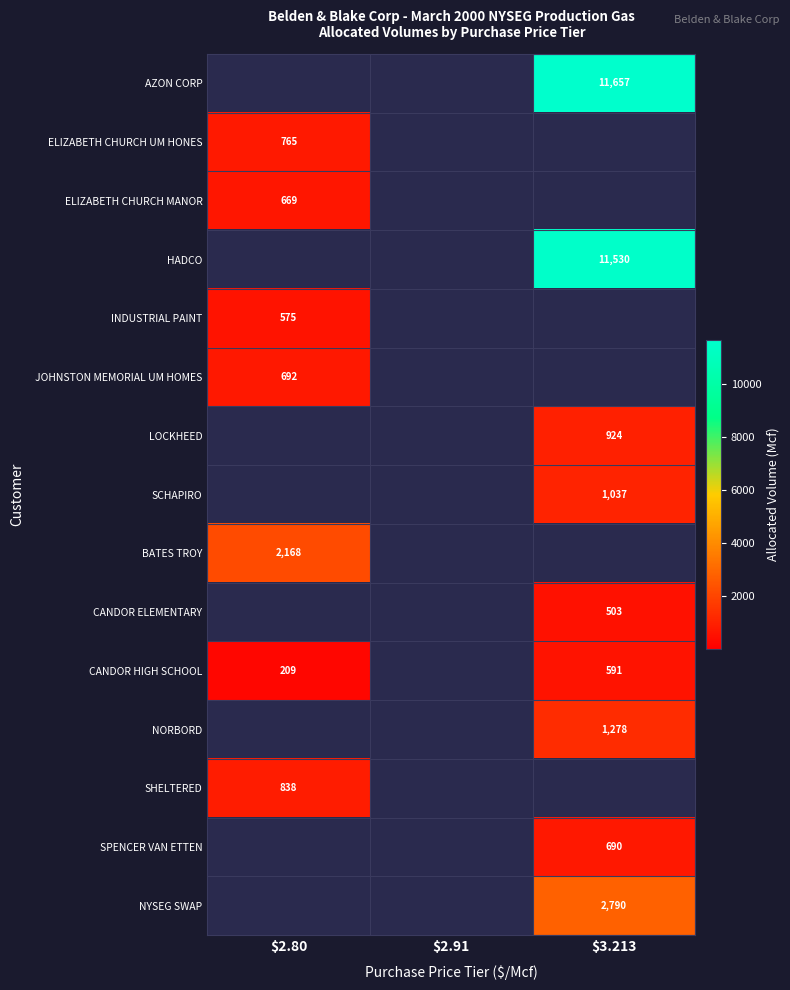

Is it true that JOHNSTON MEMORIAL UM HOMES equals 349.2 at $2.80?

False